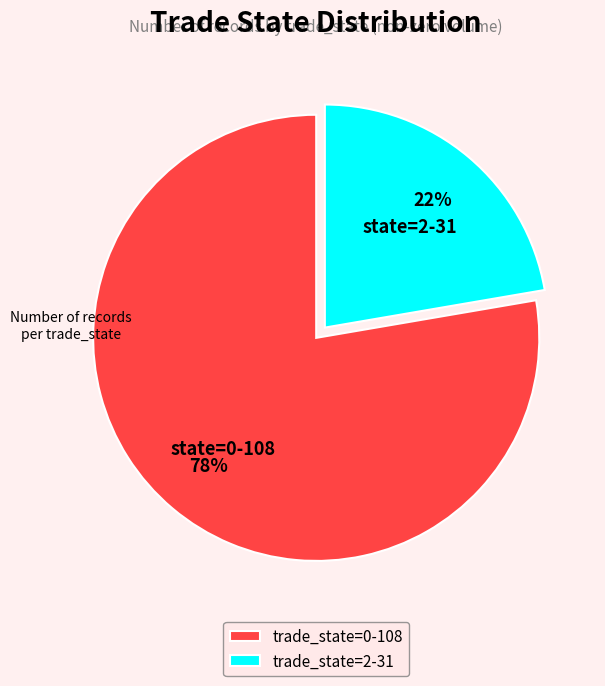

How many segments does this pie chart have?

2